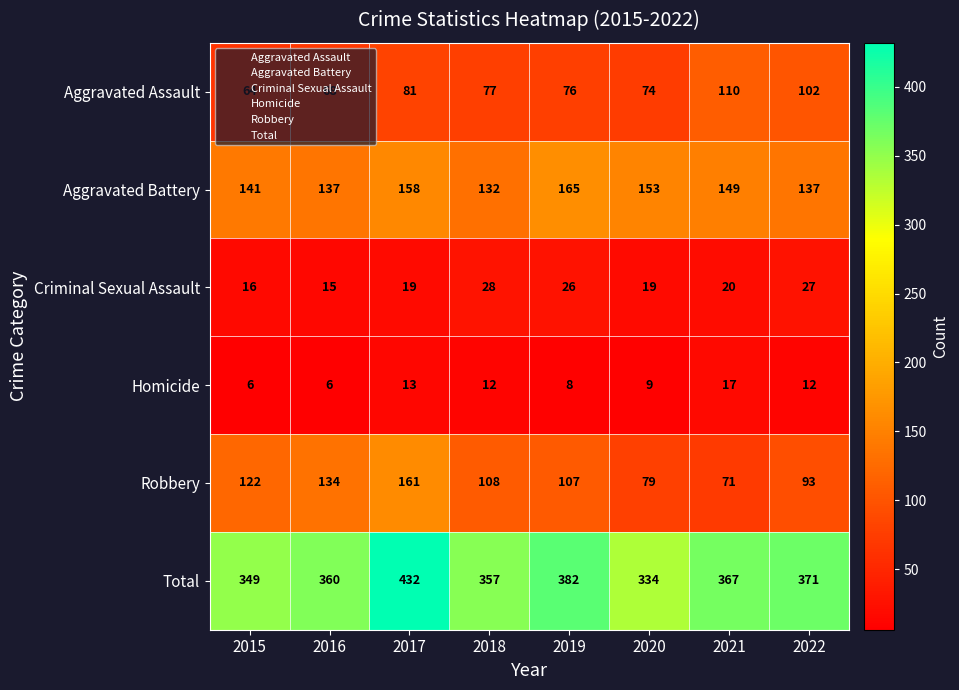

What is the difference between the maximum and minimum values in the Aggravated Assault series?

46